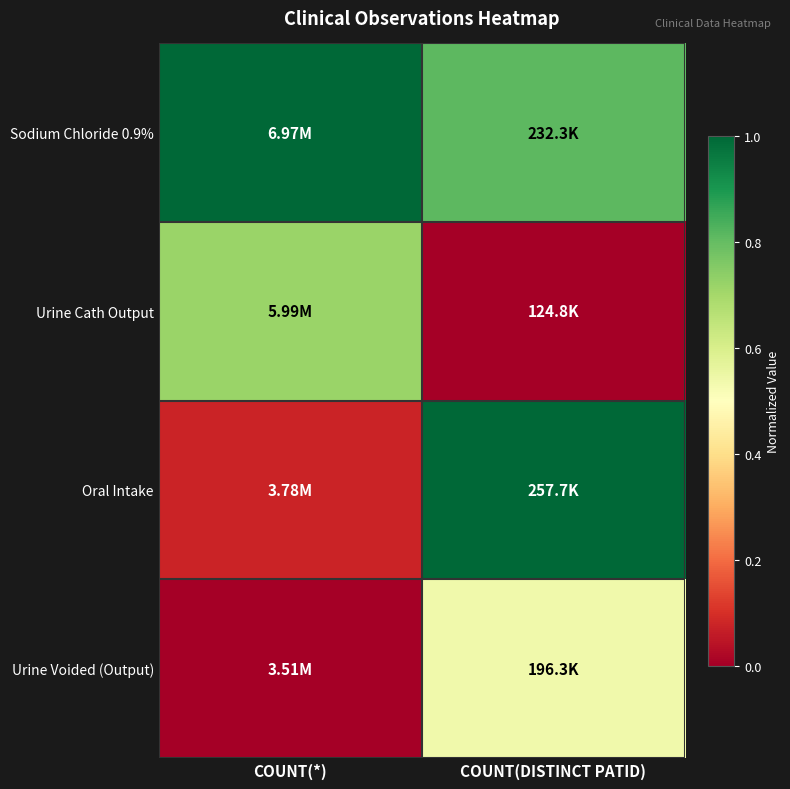

Between COUNT(DISTINCT PATID) and COUNT(*), which is larger?

COUNT(*)